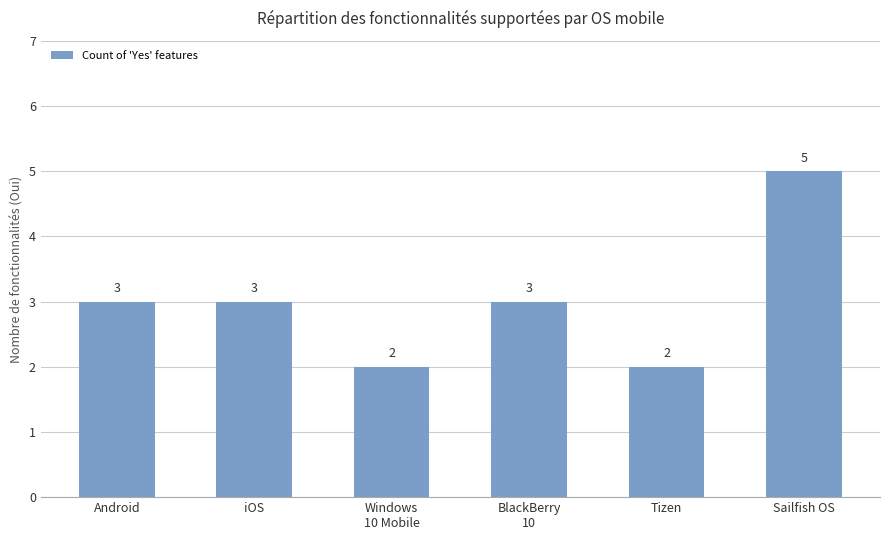

What is the maximum value shown in the chart?

5